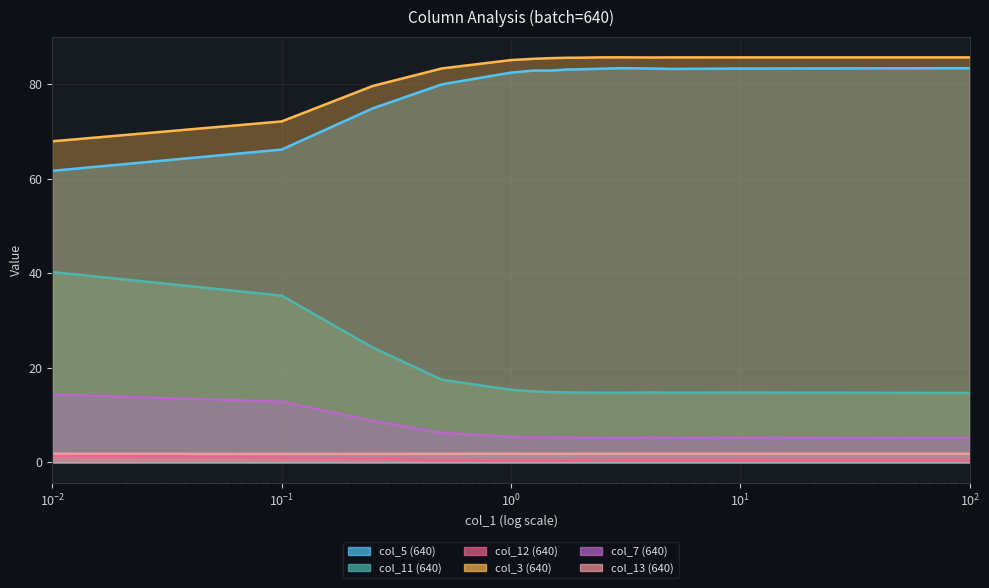

Does the chart display data point markers on the line(s)?

No